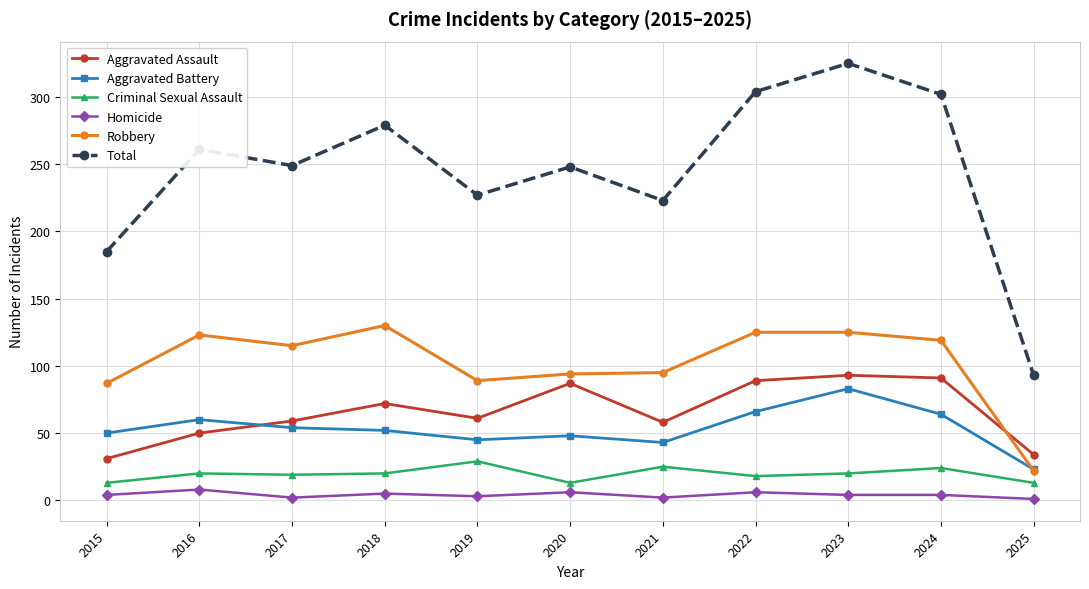

At which category is the sum across all series the highest?

2023